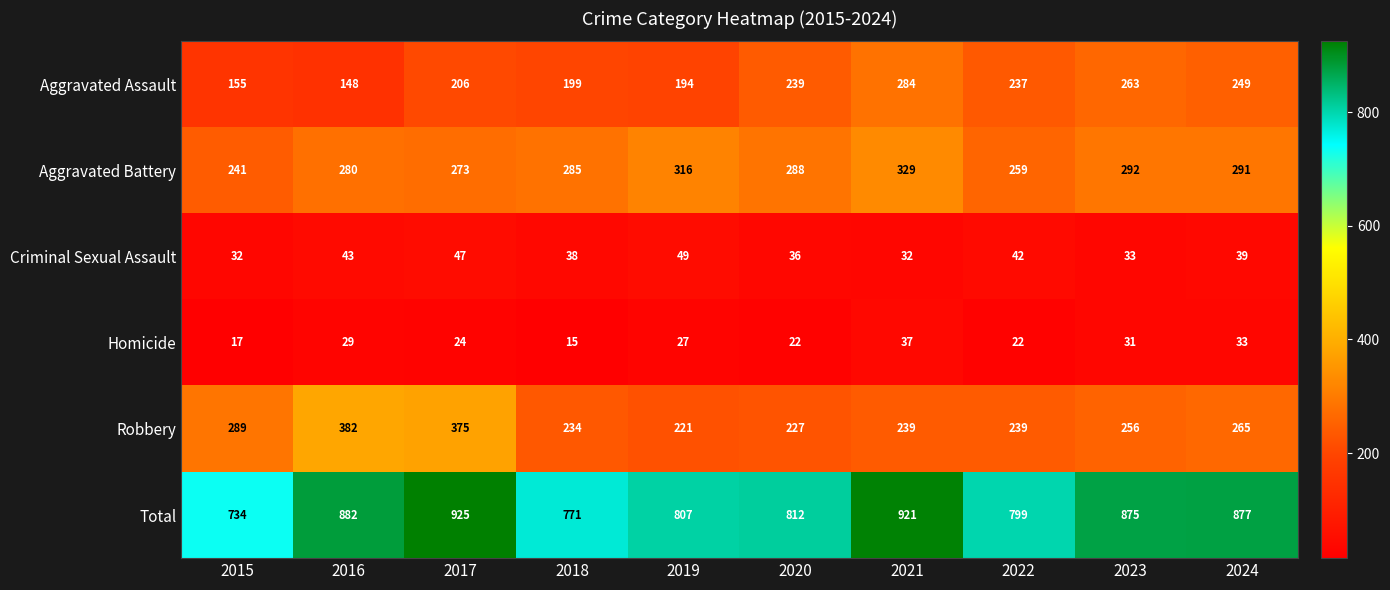

Where does the Aggravated Assault series first go above 237?

2020